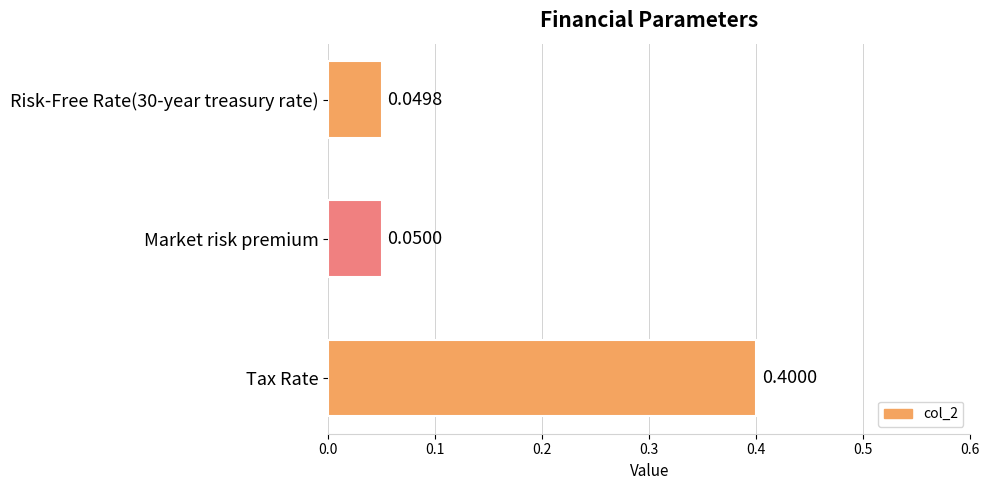

Rank the categories by value from lowest to highest.

Risk-Free Rate(30-year treasury rate), Market risk premium, Tax Rate